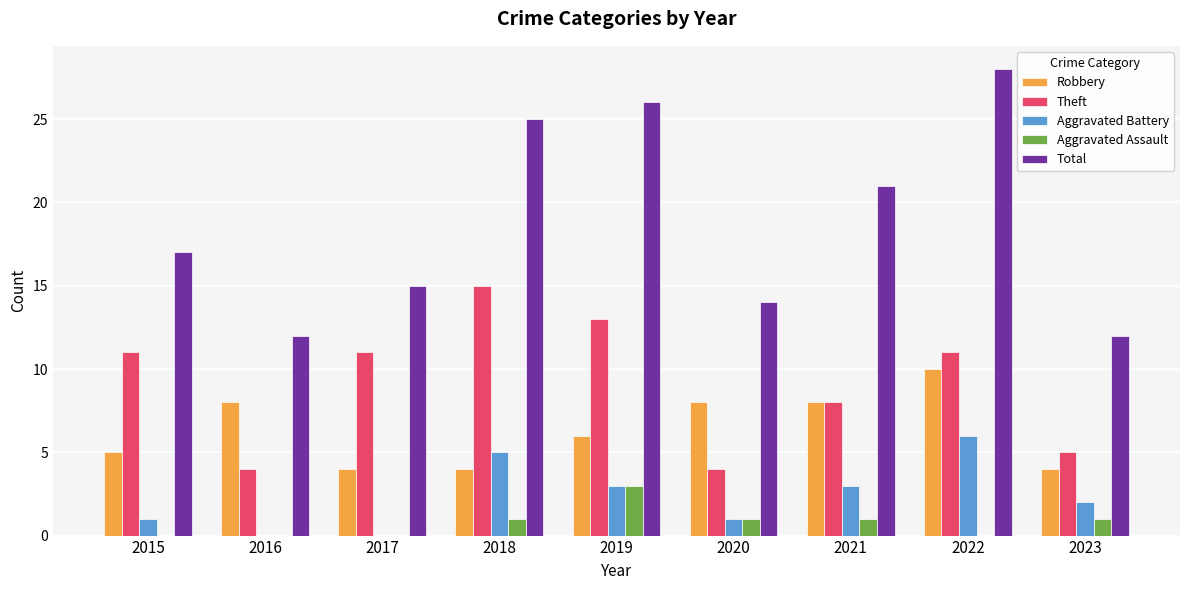

Which series has the largest total across all categories?

Total